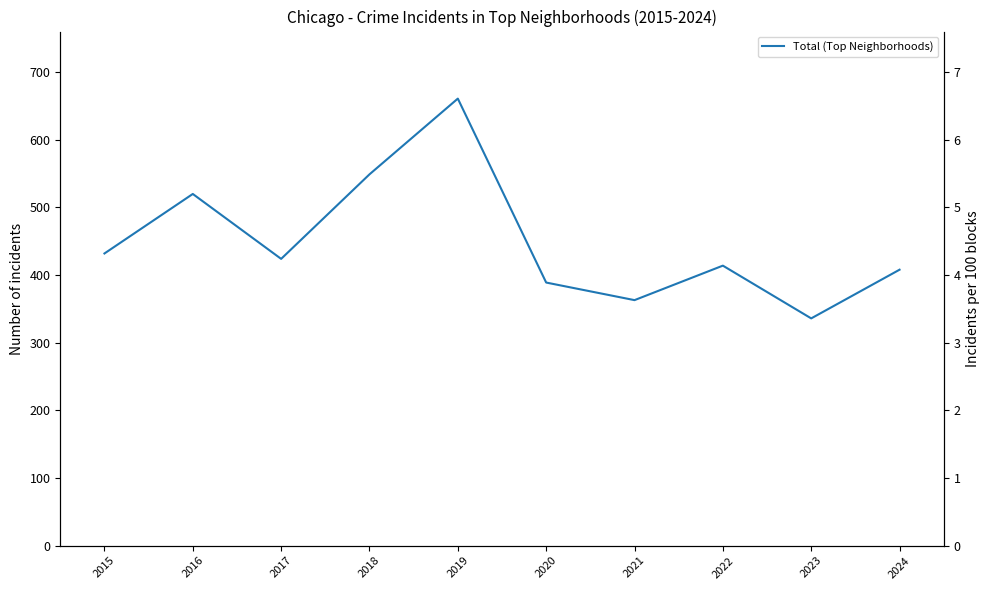

What value does the data have at 2016, to the nearest 10?

520